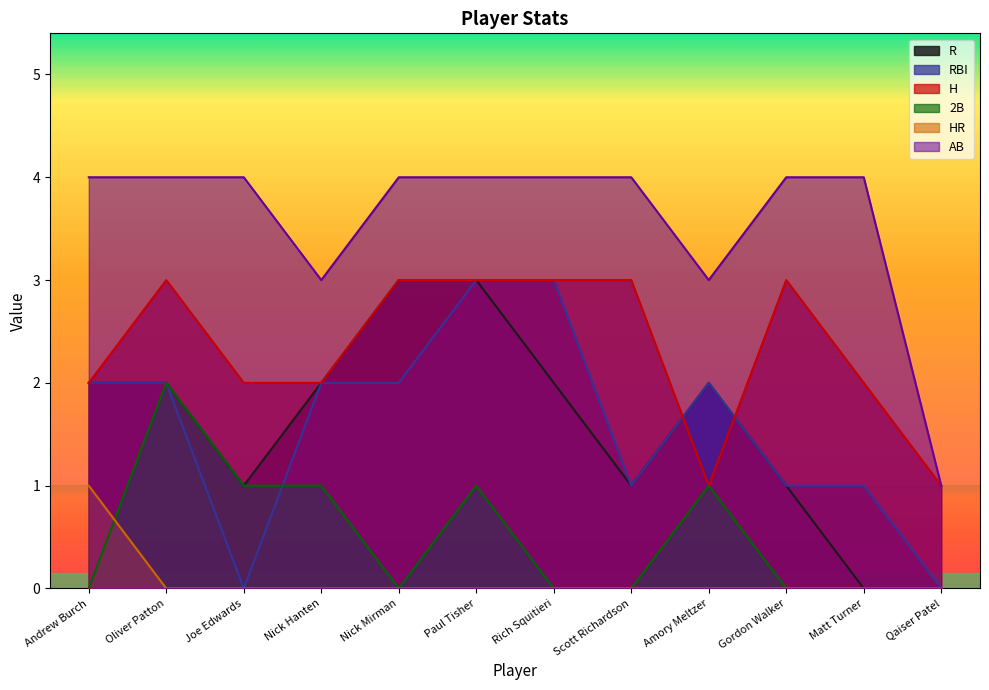

Rank the categories by R value from highest to lowest.

Nick Mirman, Paul Tisher, Andrew Burch, Oliver Patton, Nick Hanten, Rich Squitieri, Amory Meltzer, Joe Edwards, Scott Richardson, Gordon Walker, Matt Turner, Qaiser Patel